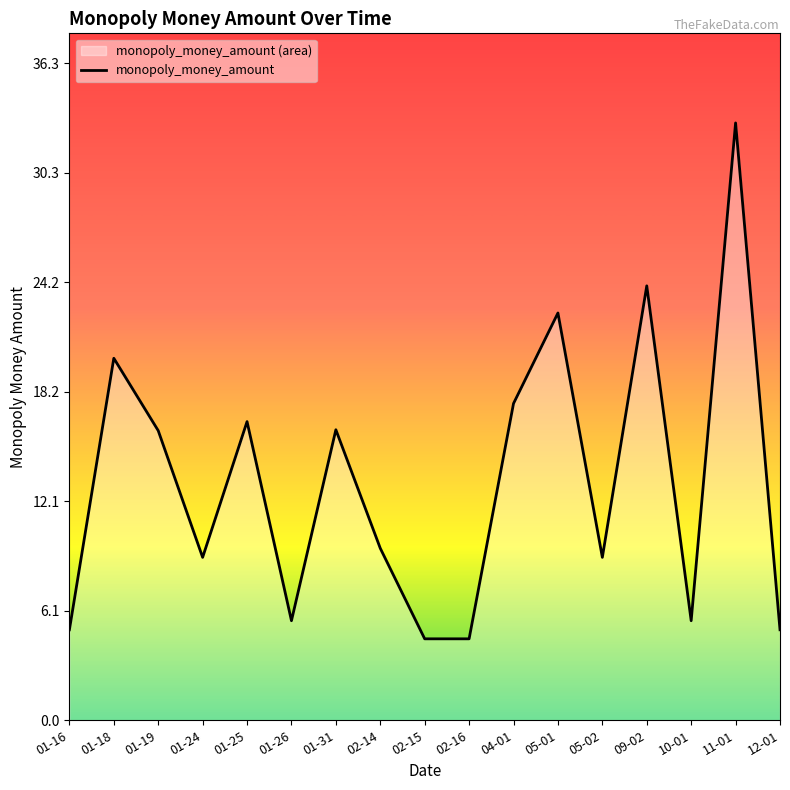

How many lines are shown in the chart?

1